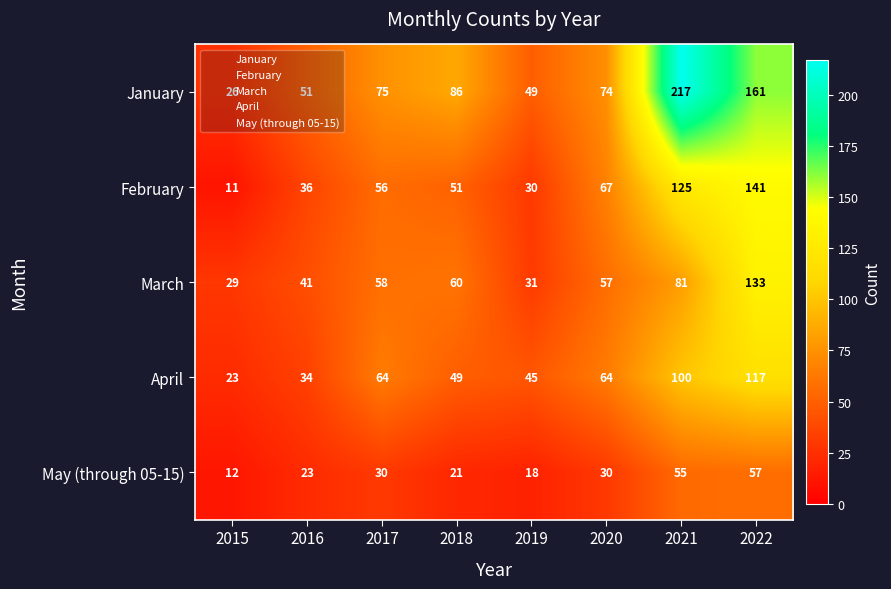

Between 2017 and 2018, which series saw the biggest shift?

April